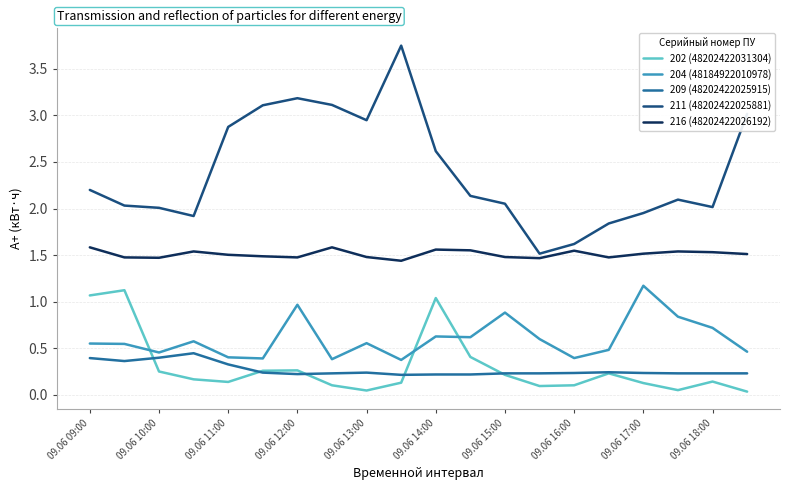

Which series has the widest spread of values?

211 (48202422025881)